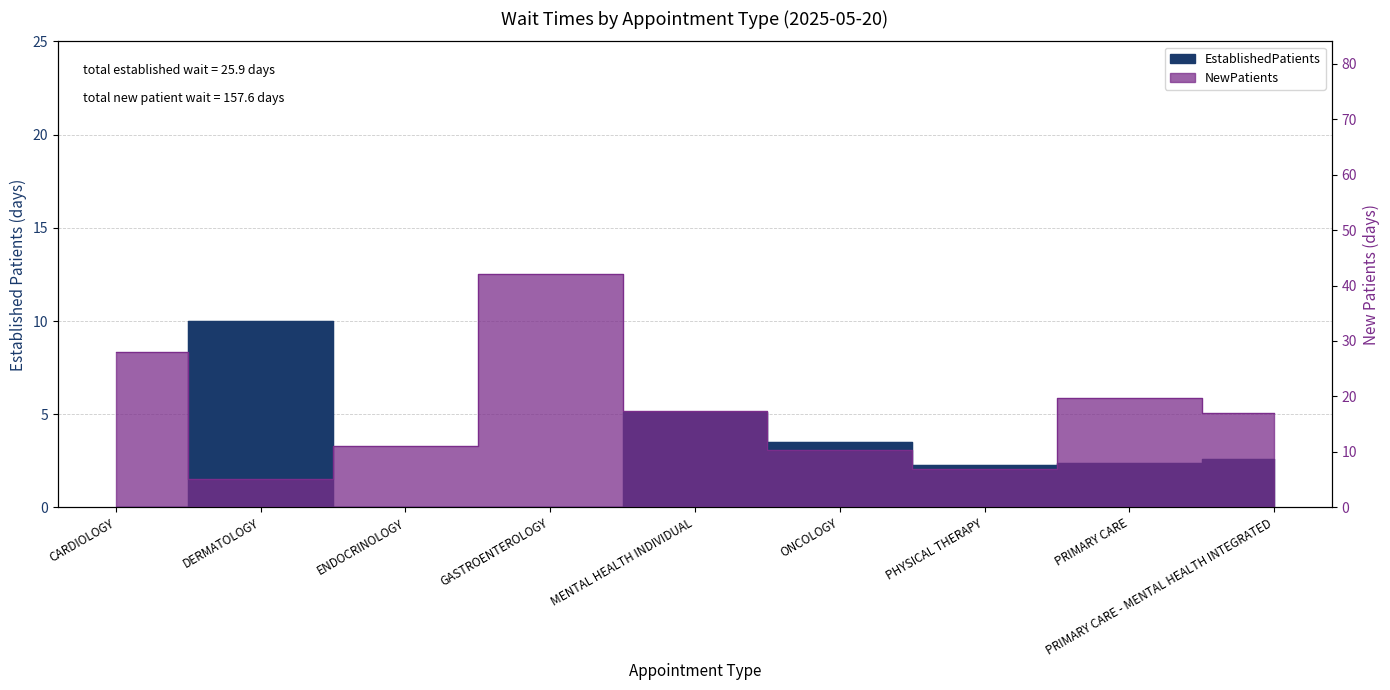

What is the total value across all series at MENTAL HEALTH INDIVIDUAL?

22.4